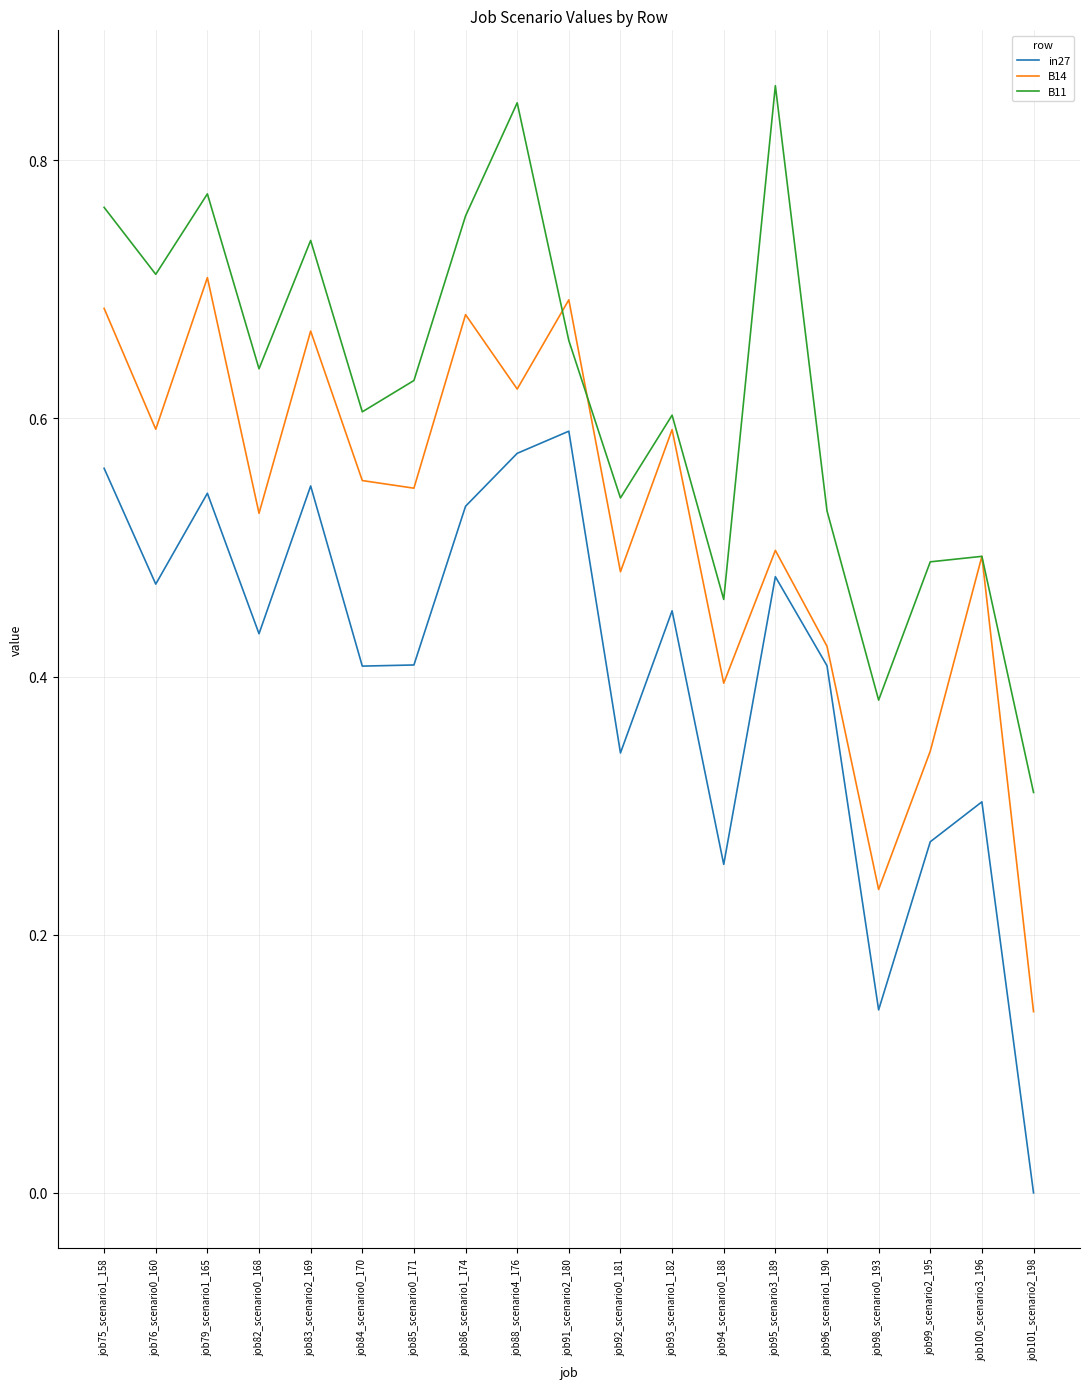

How many in27 values are between 0 and 1?

19